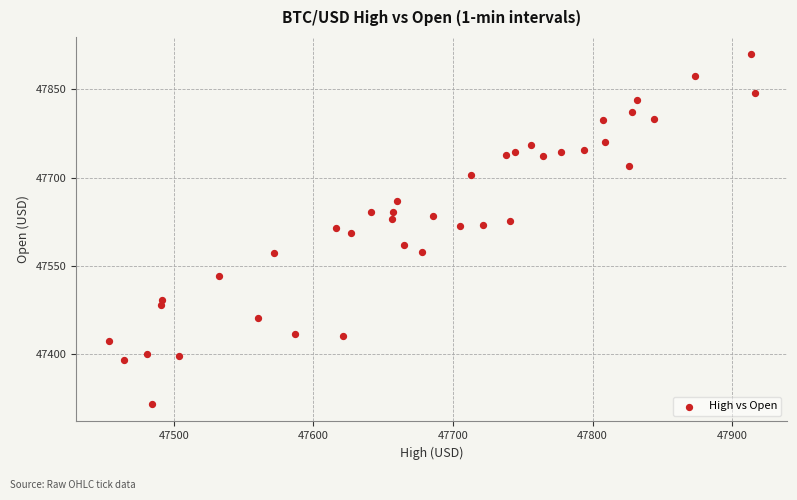

What is the range of Y values (max minus min)?

593.5